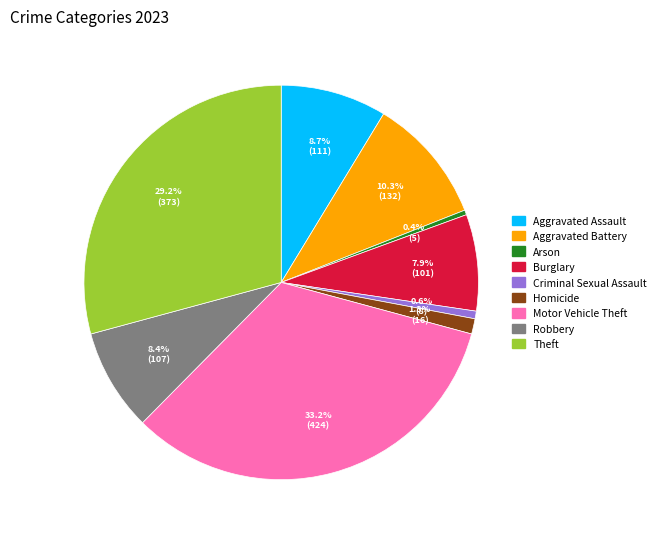

Approximately how many times larger is the value at Theft compared to Criminal Sexual Assault?

46.6